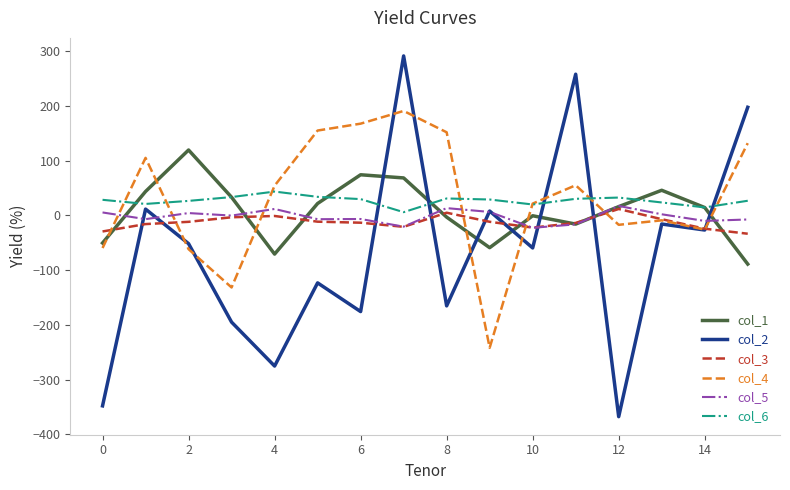

True or false: col_6 and col_2 cross at least once.

True